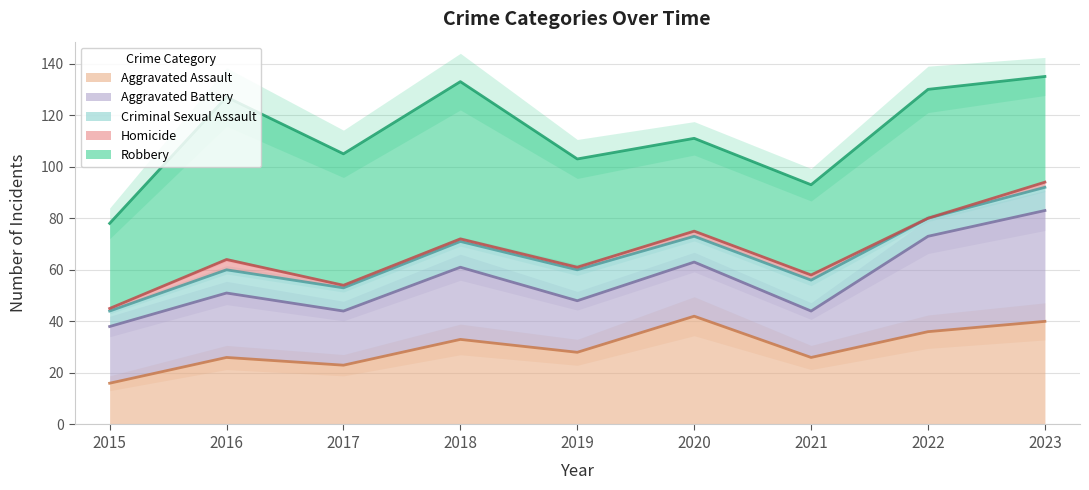

What is the difference between the highest and lowest values at 2020?

40